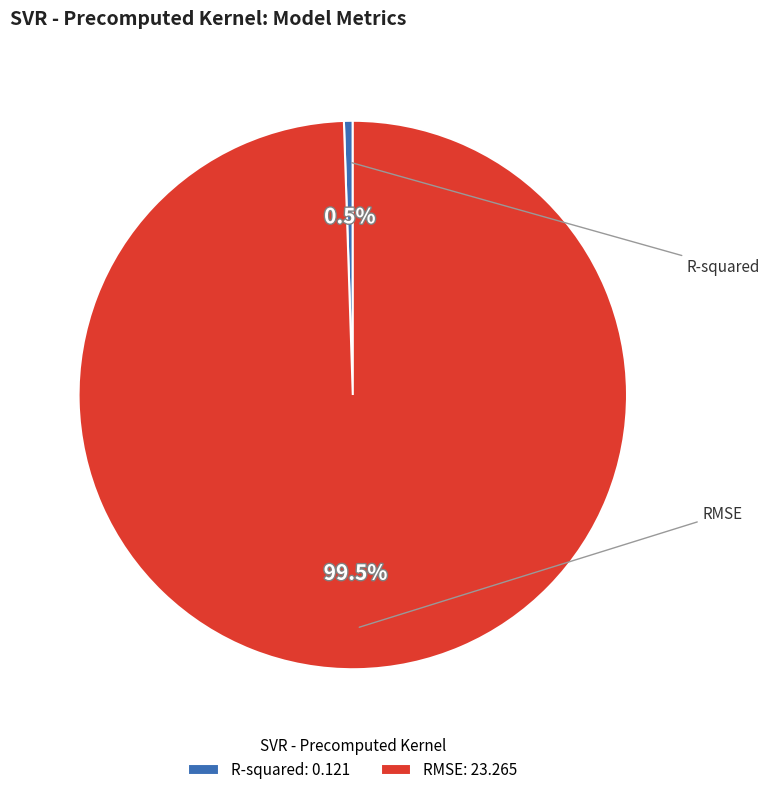

What is the majority slice?

RMSE